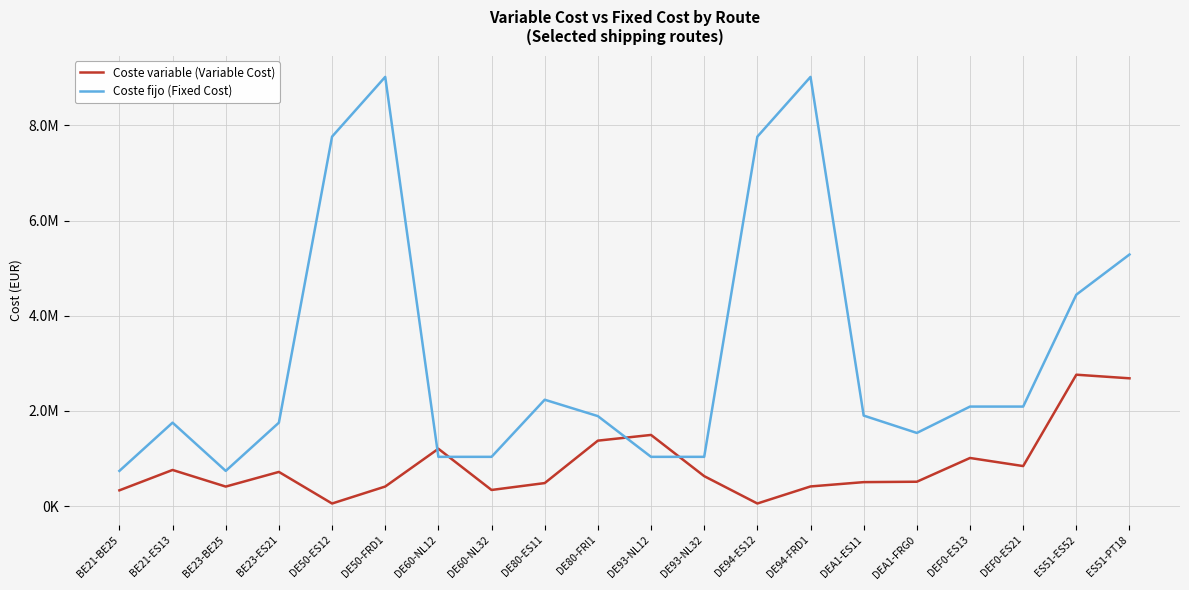

What are all the series names shown in the legend?

Coste variable (Variable Cost), Coste fijo (Fixed Cost)